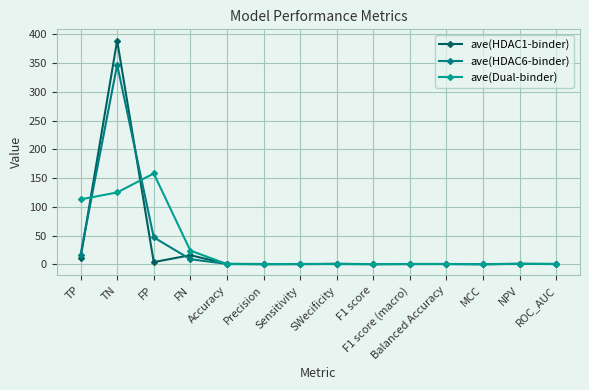

After their last crossing, which series has the higher values: ave(HDAC6-binder) or ave(HDAC1-binder)?

ave(HDAC6-binder)